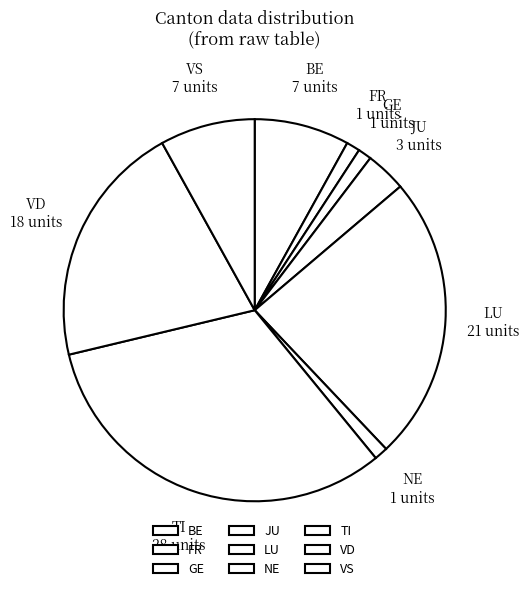

Is there any slice that represents more than half of the pie?

No